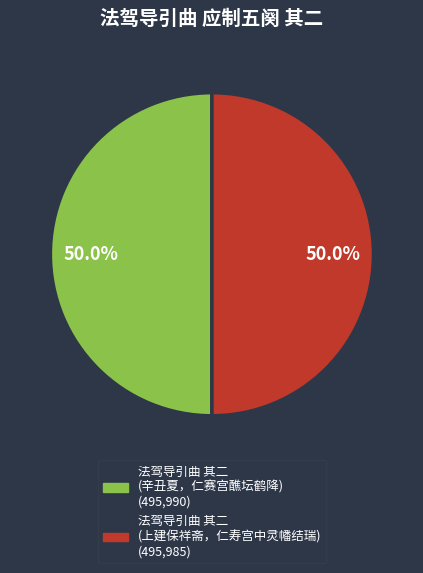

How many slices are in this pie chart?

2